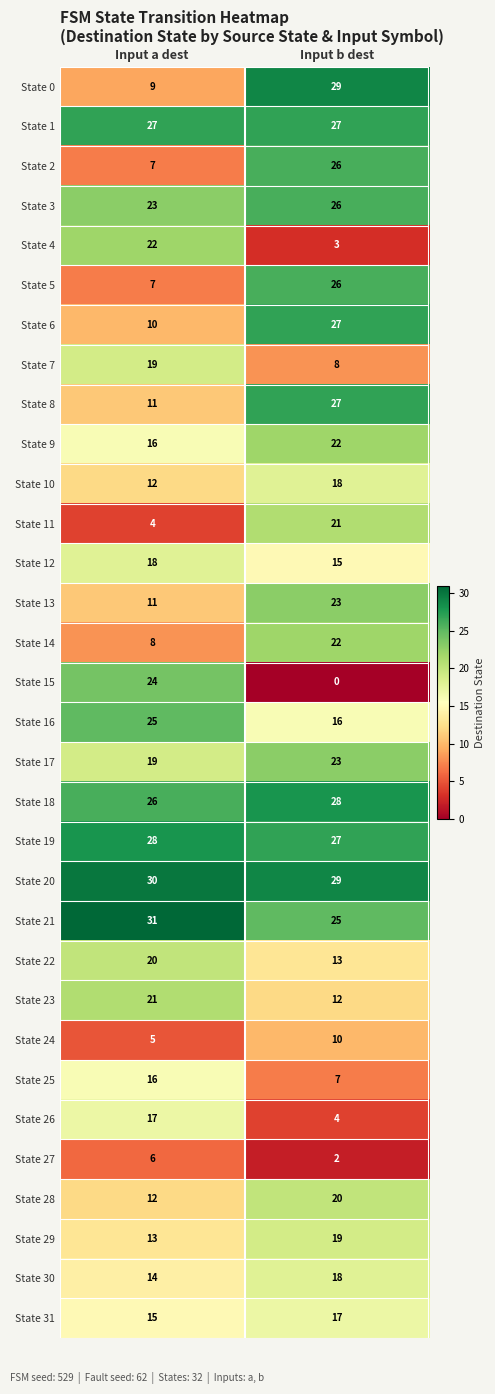

What is the difference between the State 15 values at Input a dest and Input b dest?

24